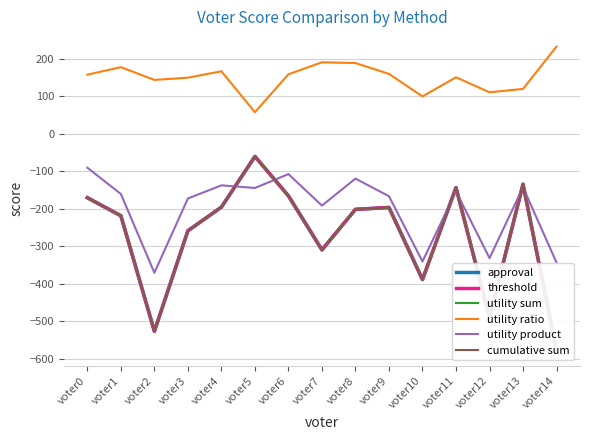

Reading left to right, what are all the values shown in this chart?

approval: -171	-219	-527	-259	-196	-61	-166	-310	-202	-197	-389	-144	-490	-135	-578
threshold: -171	-219	-527	-259	-196	-61	-166	-310	-202	-197	-389	-144	-490	-135	-578
utility sum: -171	-219	-527	-259	-196	-61	-166	-310	-202	-197	-389	-144	-490	-135	-578
utility ratio: 157	177	143	149	166	57	158	190	188	159	99	150	110	119	232
utility product: -91	-161	-371	-173	-138	-145	-108	-192	-120	-167	-341	-154	-332	-143	-344
cumulative sum: -171	-219	-527	-259	-196	-61	-166	-310	-202	-197	-389	-144	-490	-135	-578